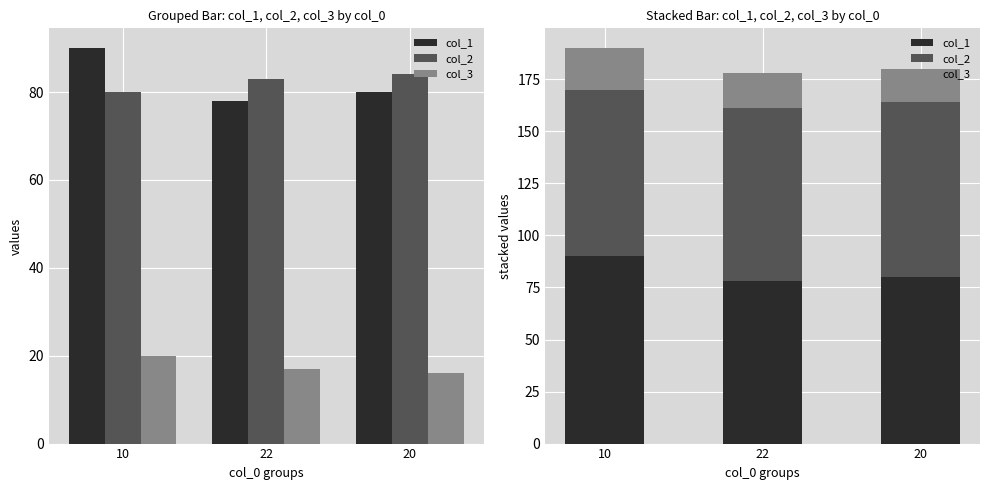

List the labels in order of col_3 value, smallest first.

20, 22, 10